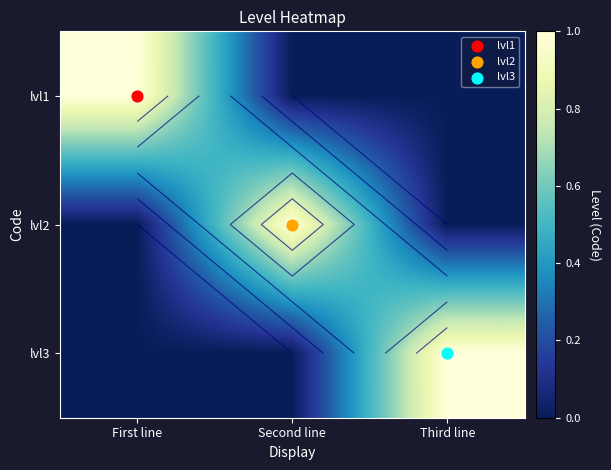

Between First line and Third line, which series saw the biggest shift?

lvl1